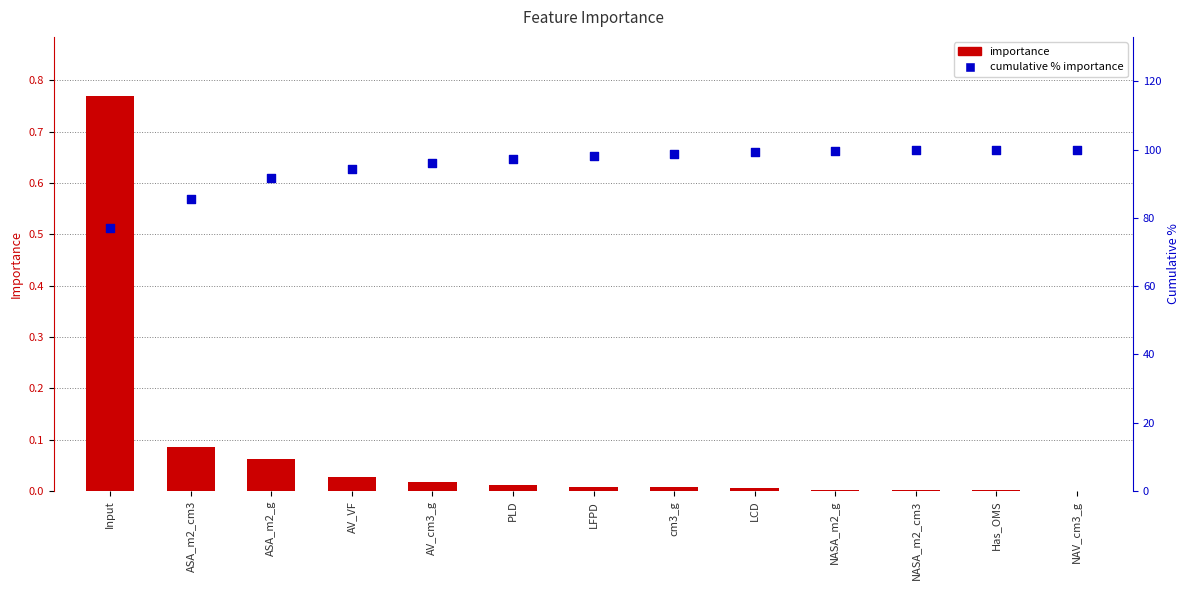

Which series has the largest total across all categories?

cumulative % importance